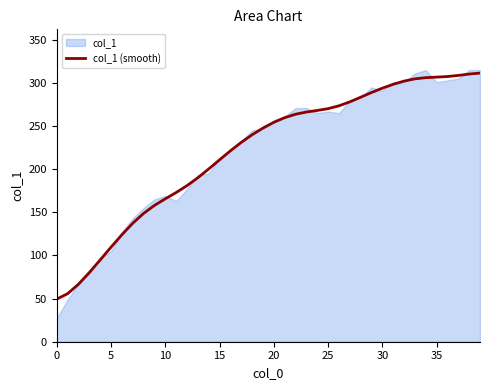

How many data points does each series have?

40